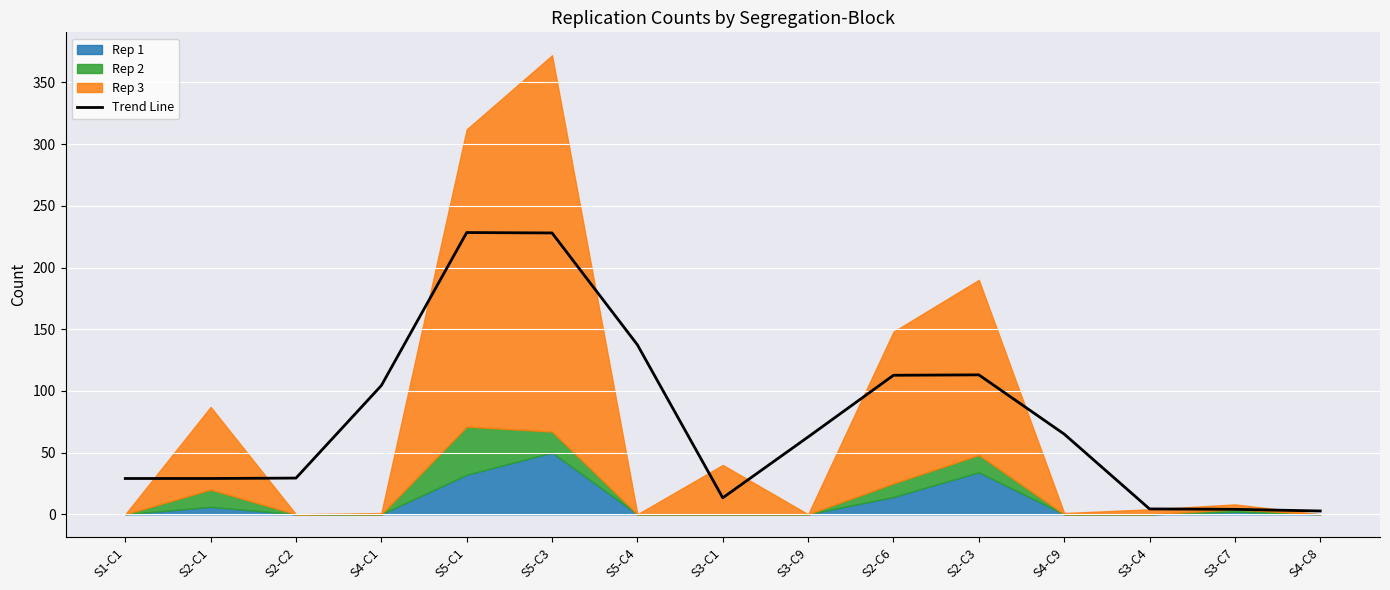

Between S2-C3 and S5-C4, which is larger?

S5-C4